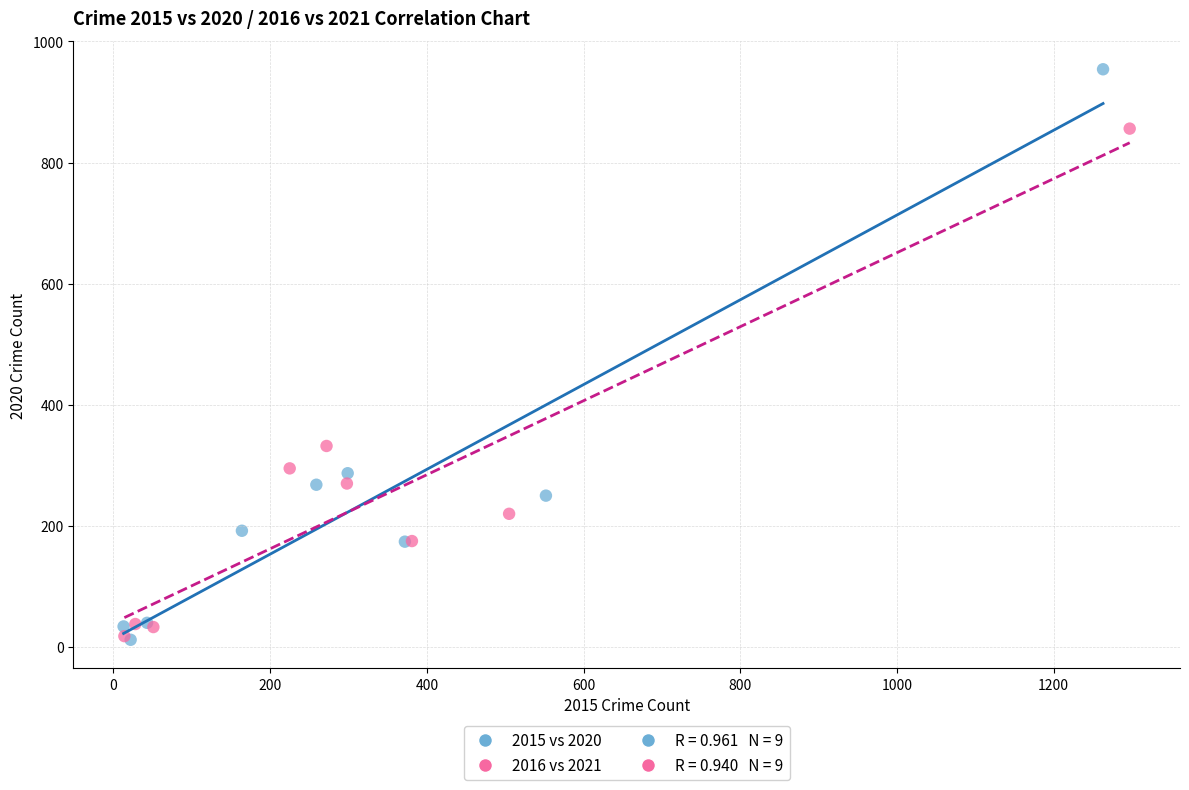

Which series contains the highest Y value?

2015 vs 2020